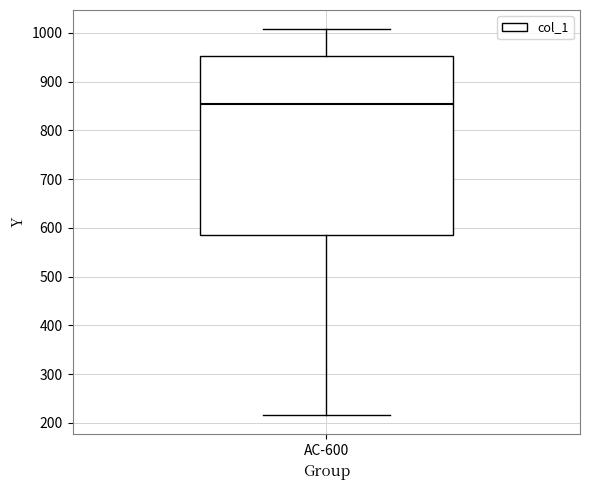

Where does the lower whisker of the box for AC-600 end on the y-axis? The values are not printed on the chart, so give them approximately, as read against the axis.

220